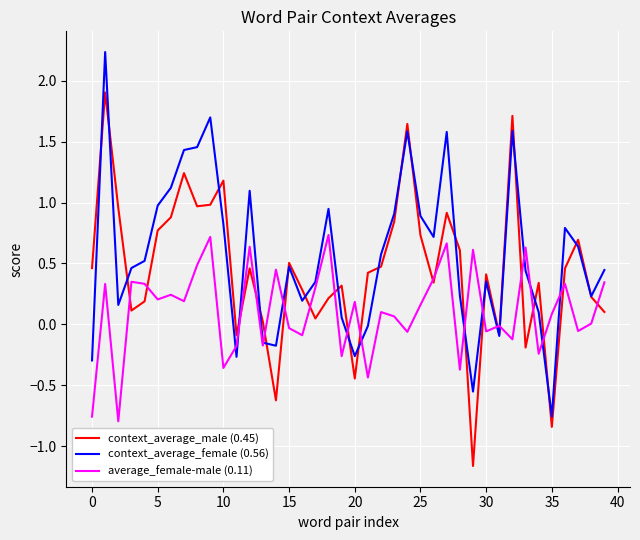

Does the chart have visible grid lines?

Yes